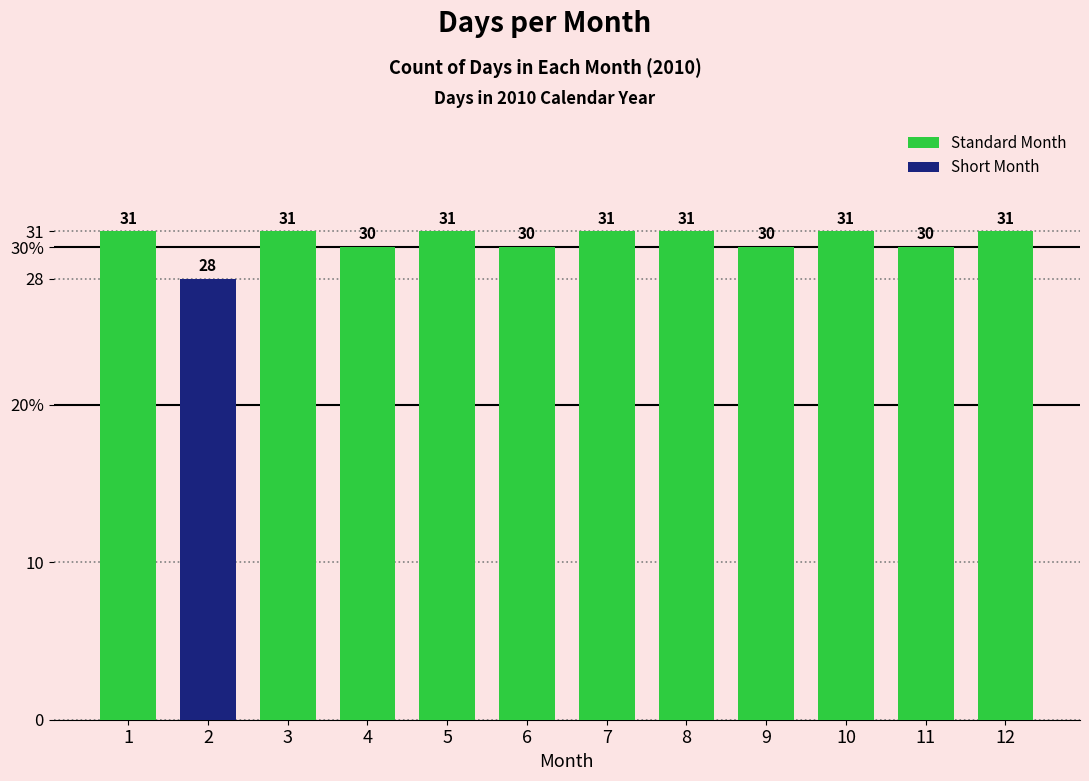

How many data points does each series have?

12